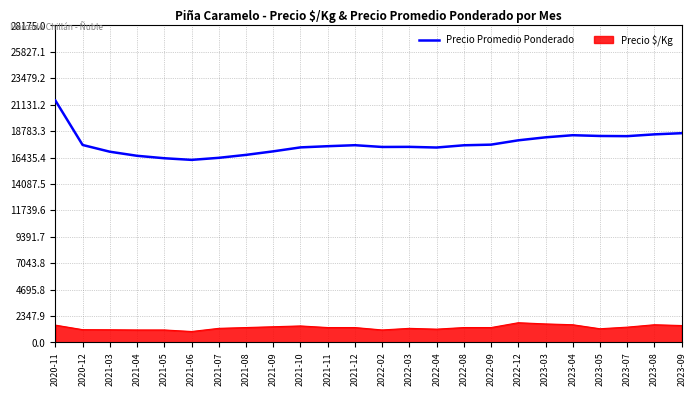

Which series has the widest spread of values?

Precio Promedio Ponderado